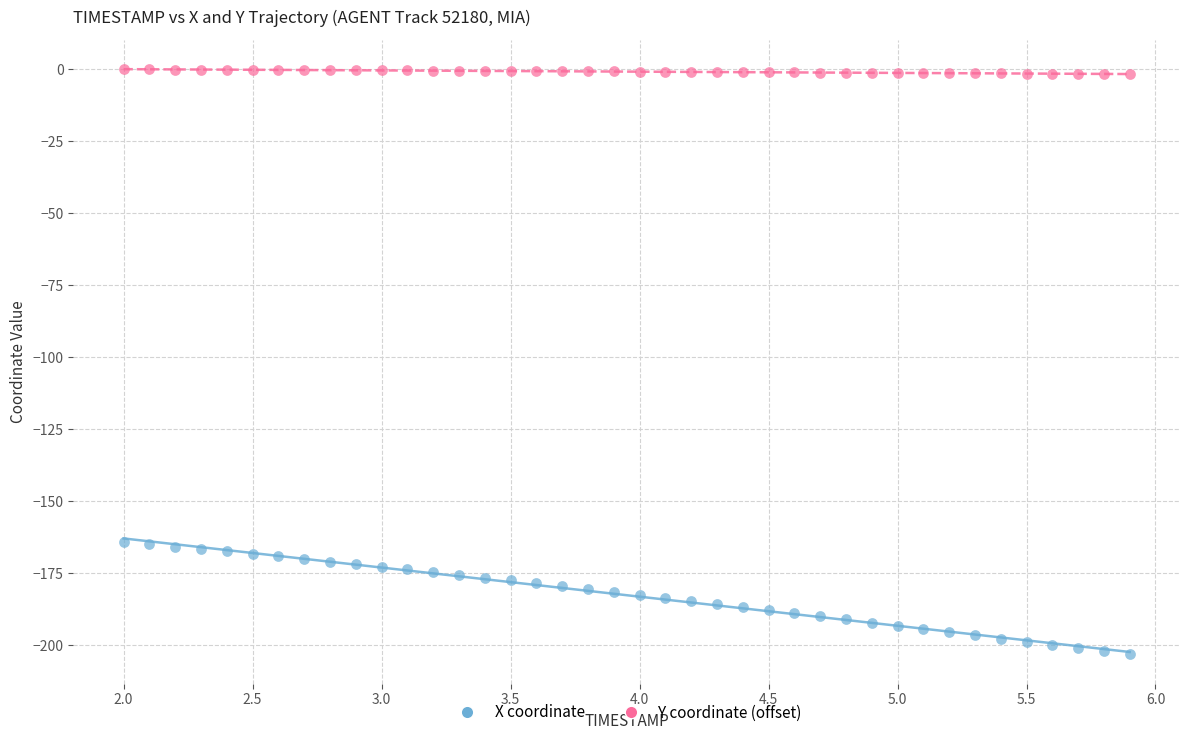

Across all data points, what is the range of X values (max minus min)?

3.9